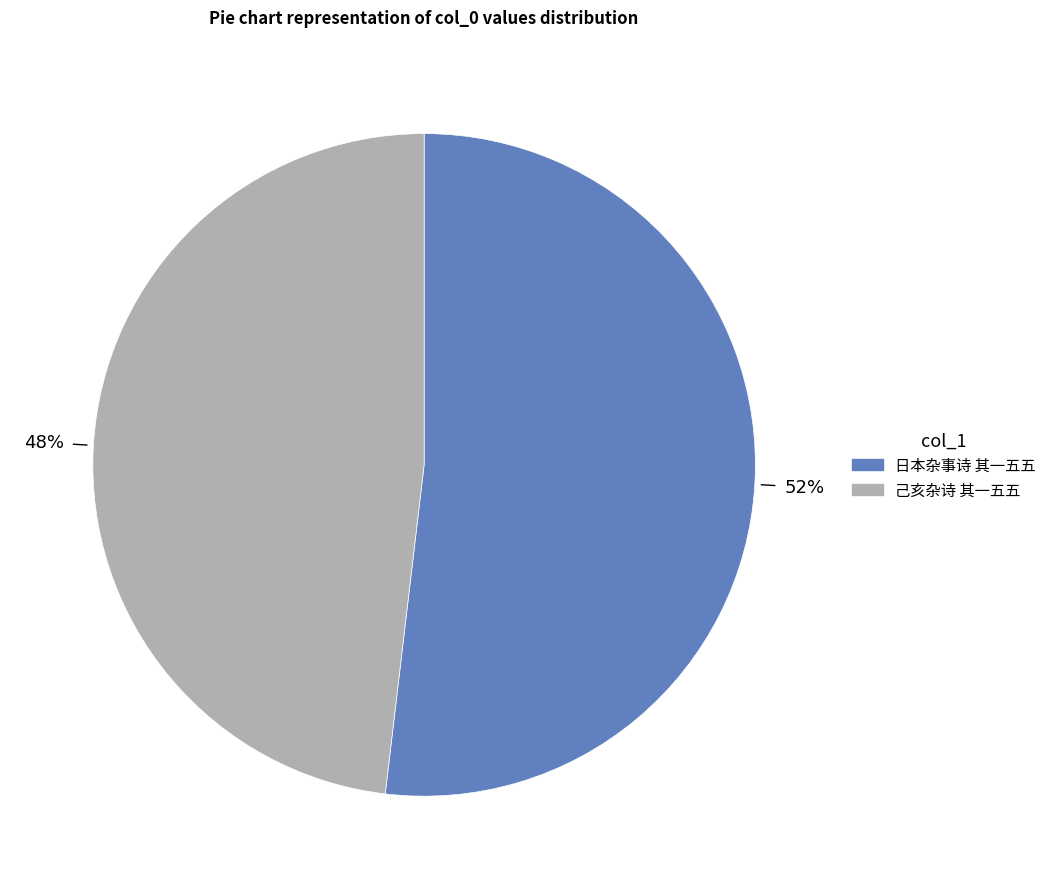

True or false: 日本杂事诗 其一五五 accounts for 52% of the total.

True